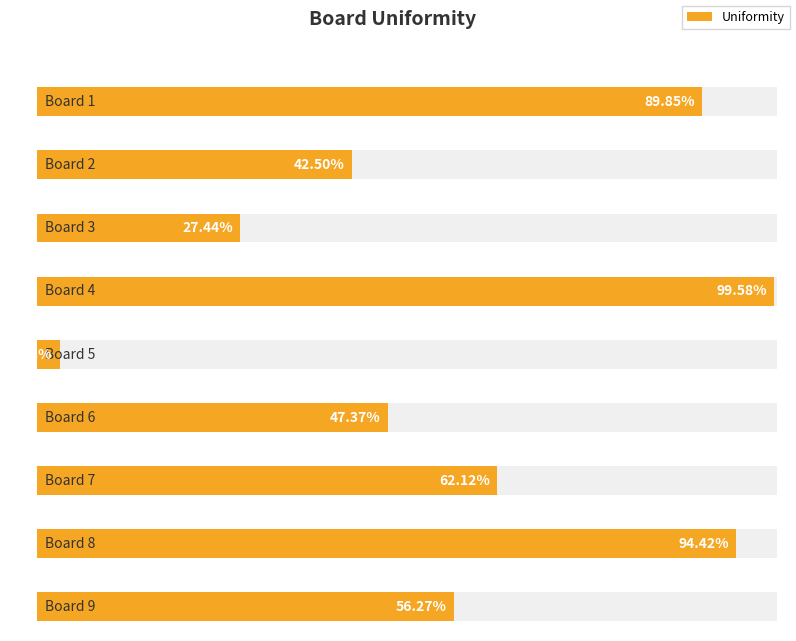

Reading left to right, what are all the values shown in this chart?

1=89.8	2=42.5	3=27.4	4=99.6	5=3.1	6=47.4	7=62.1	8=94.4	9=56.3